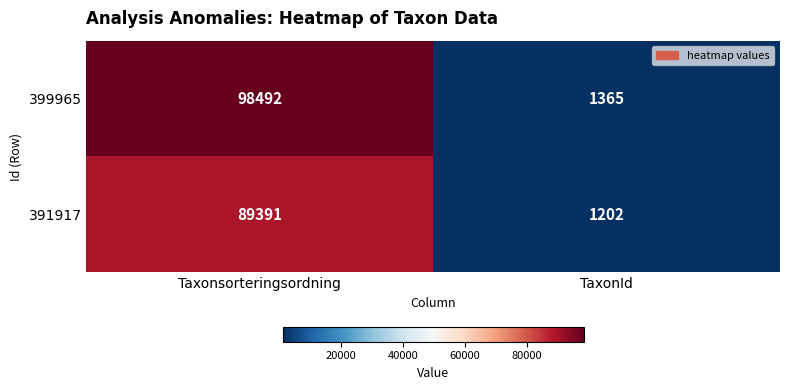

List the series in order of their peak value, highest first.

399965, 391917